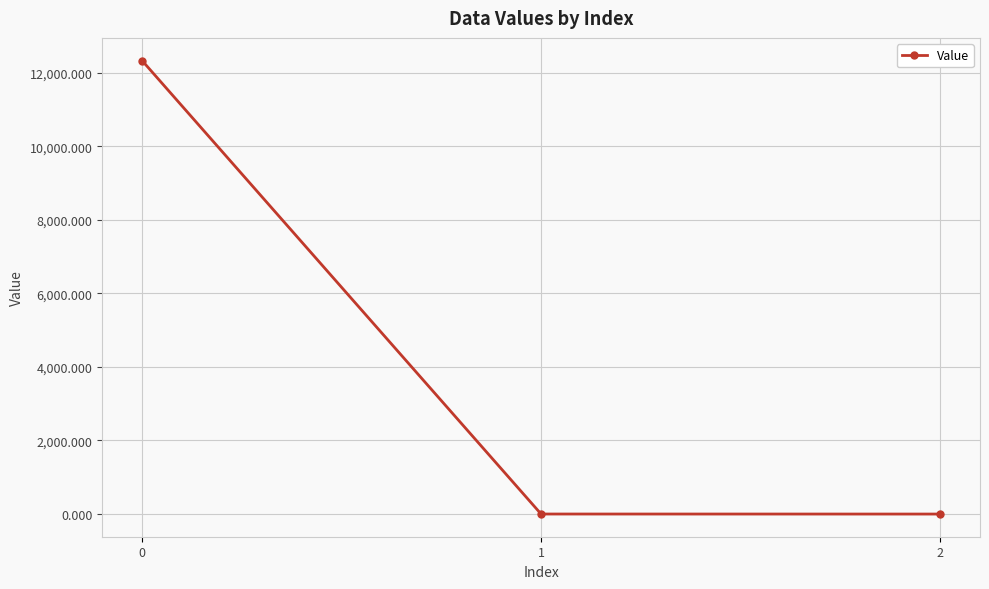

What is the sum of all values?

12327.6